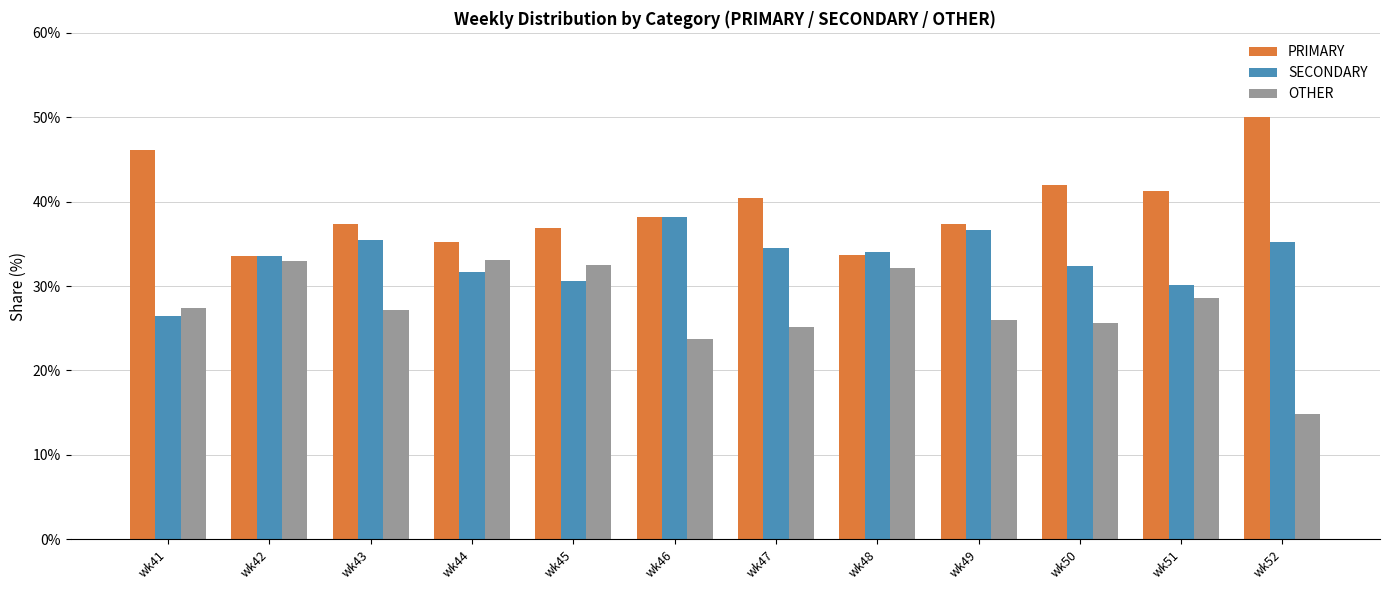

What value does the PRIMARY series have at wk51?

41.2